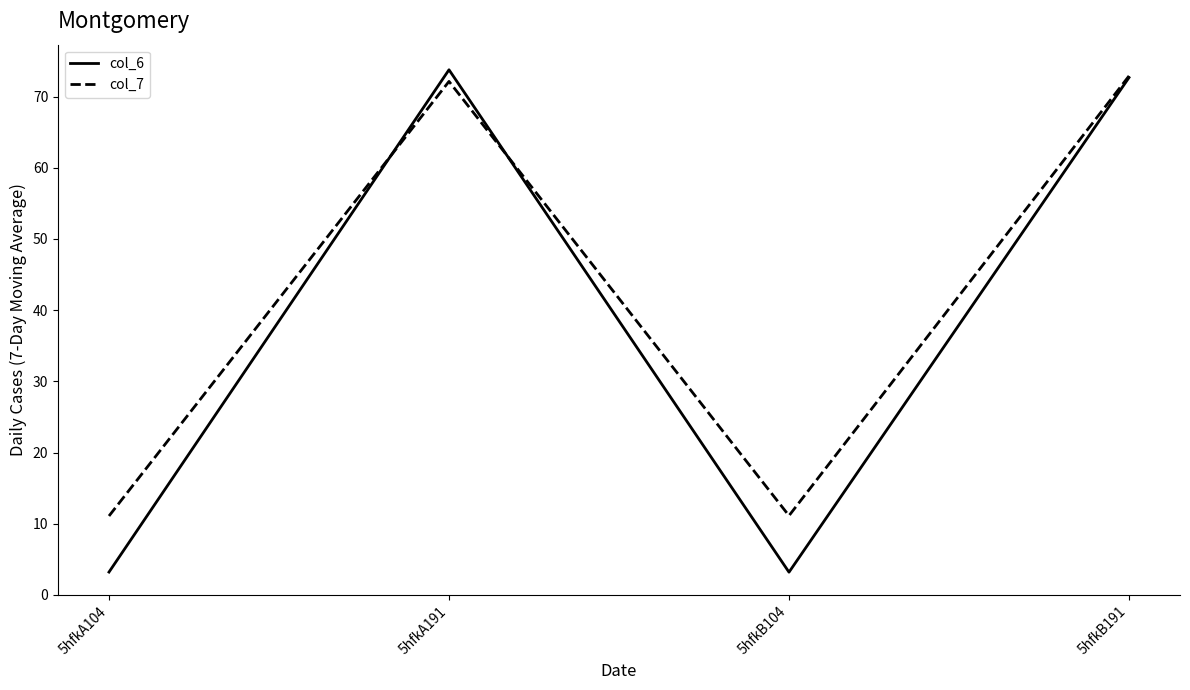

What is the difference between the highest and lowest values at 5hfkB191?

0.2